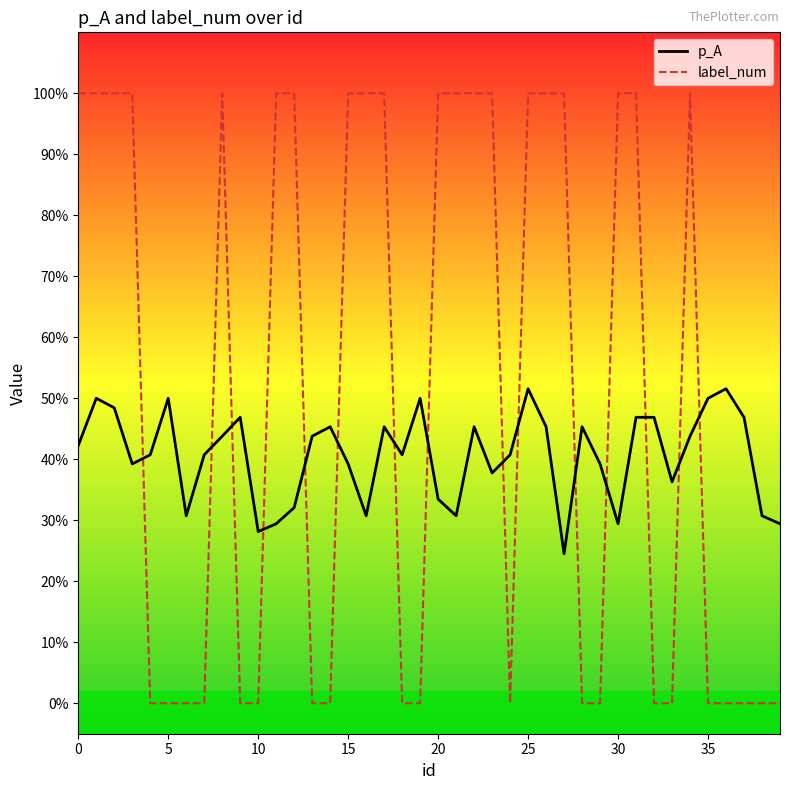

True or false: p_A and label_num cross at least once.

True